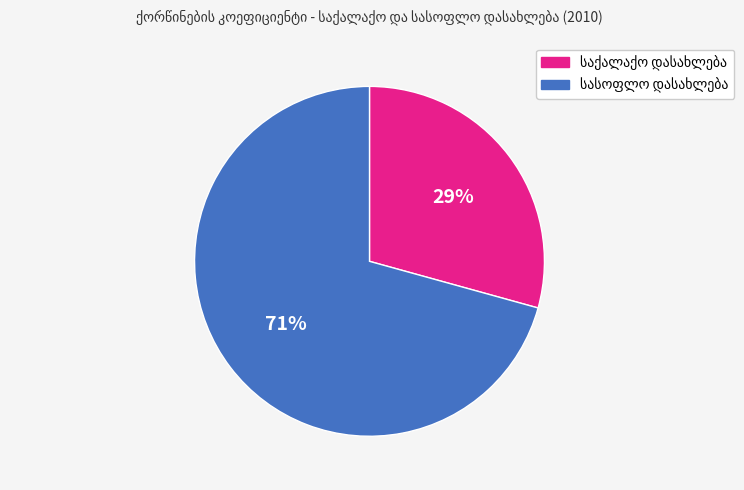

To the nearest percent, what is the average slice percentage?

50%